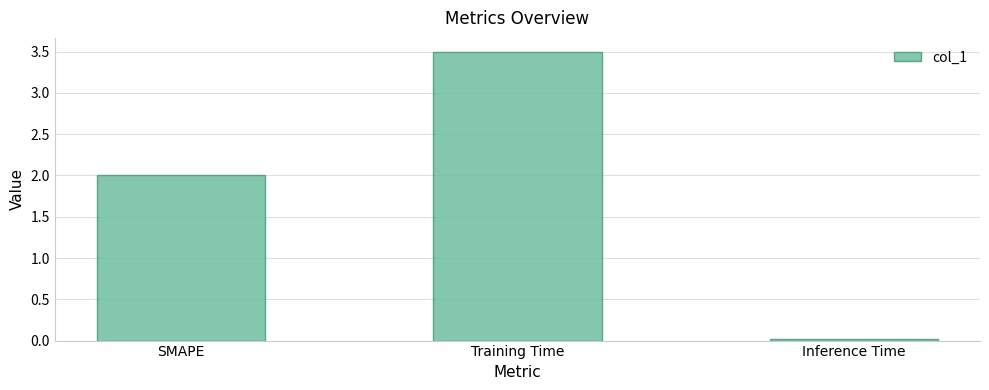

Count the number of data series in this chart.

1